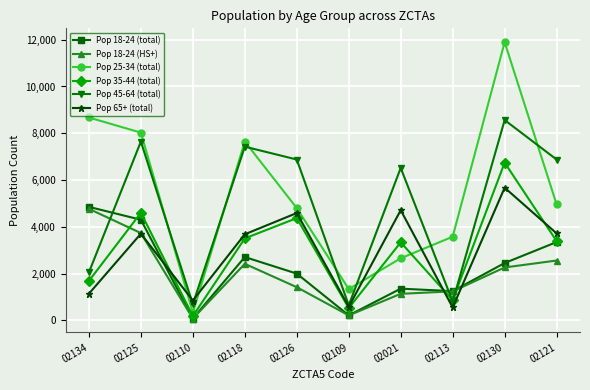

Which series ends up on top after the final intersection of Pop 65+ (total) and Pop 18-24 (HS+)?

Pop 65+ (total)